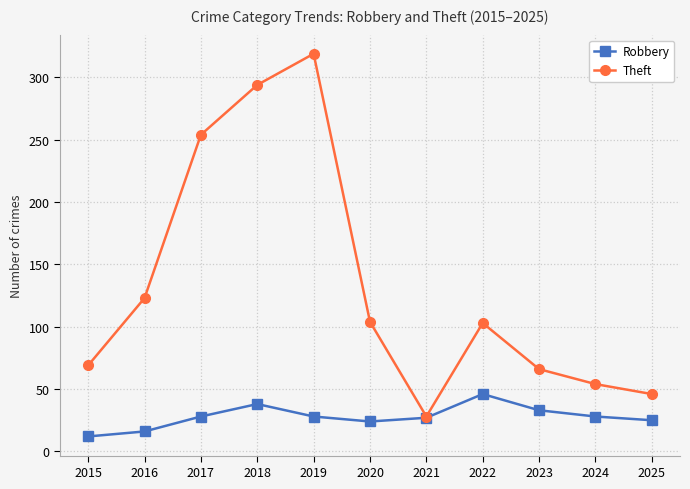

What is the difference between the maximum and second lowest values in the Theft series?

273